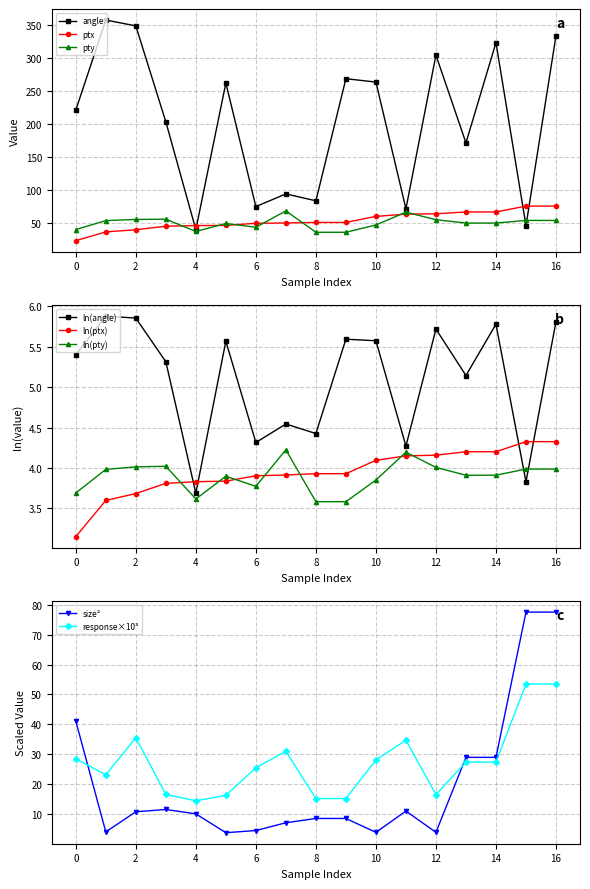

Which series has the largest range (max minus min)?

angle